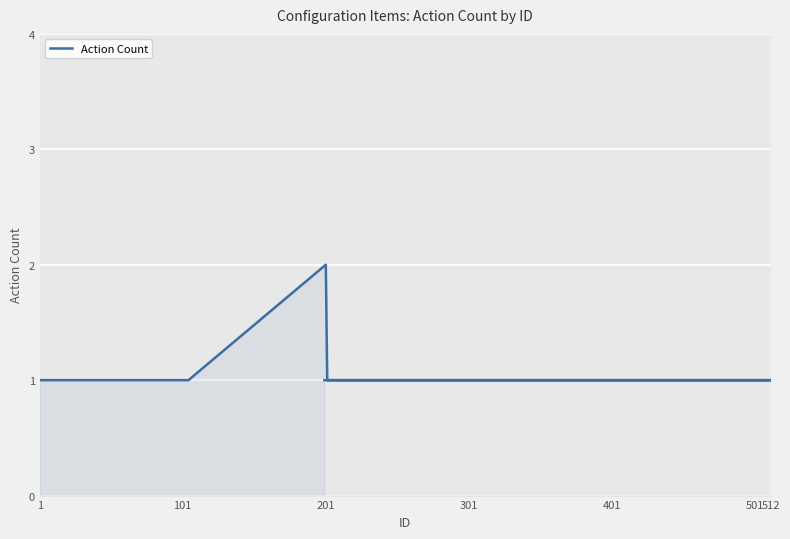

True or false: the data shows 1 at 201.

False